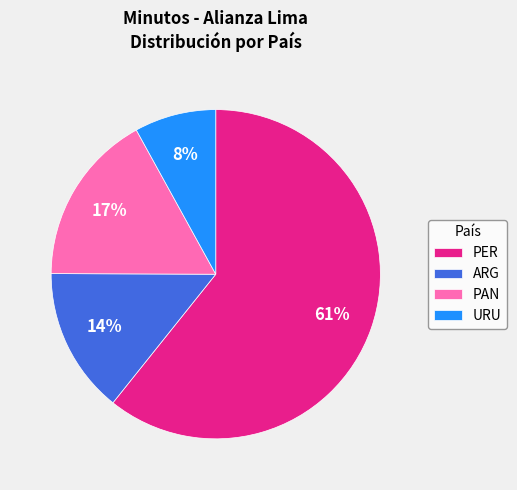

Do PAN and URU together represent more than half of the pie?

No